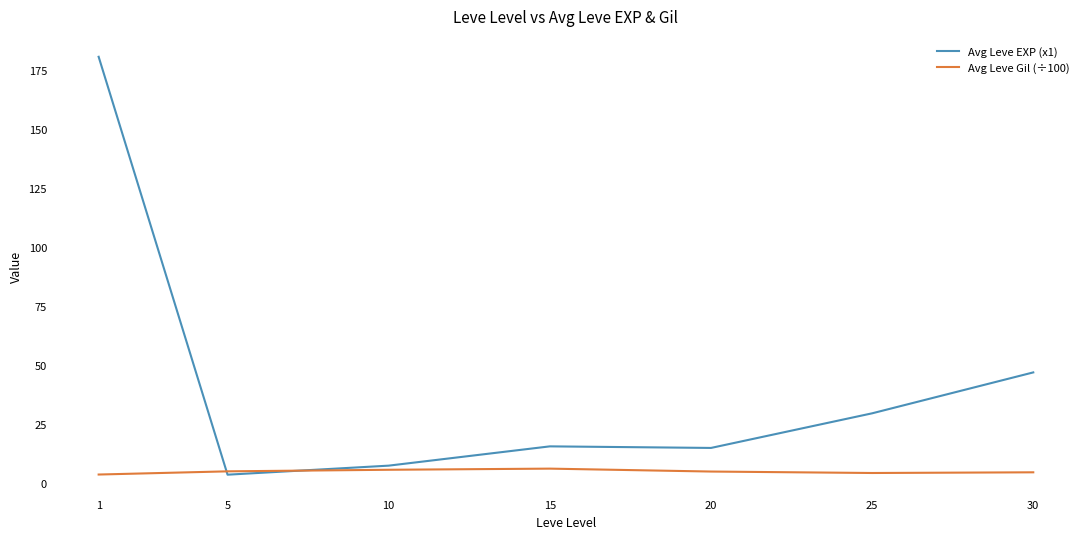

List the series in order of their overall mean, lowest first.

Avg Leve Gil (÷100), Avg Leve EXP (x1)